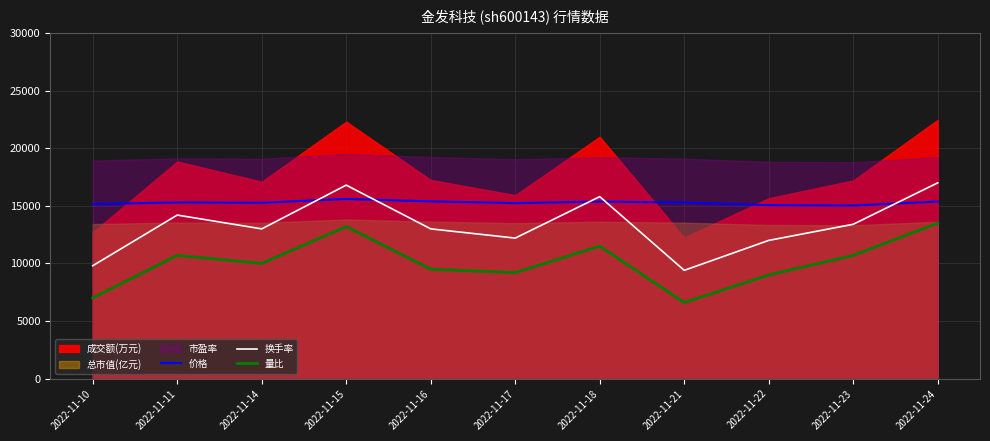

Read the 换手率 value at 2022-11-24.

17000.0